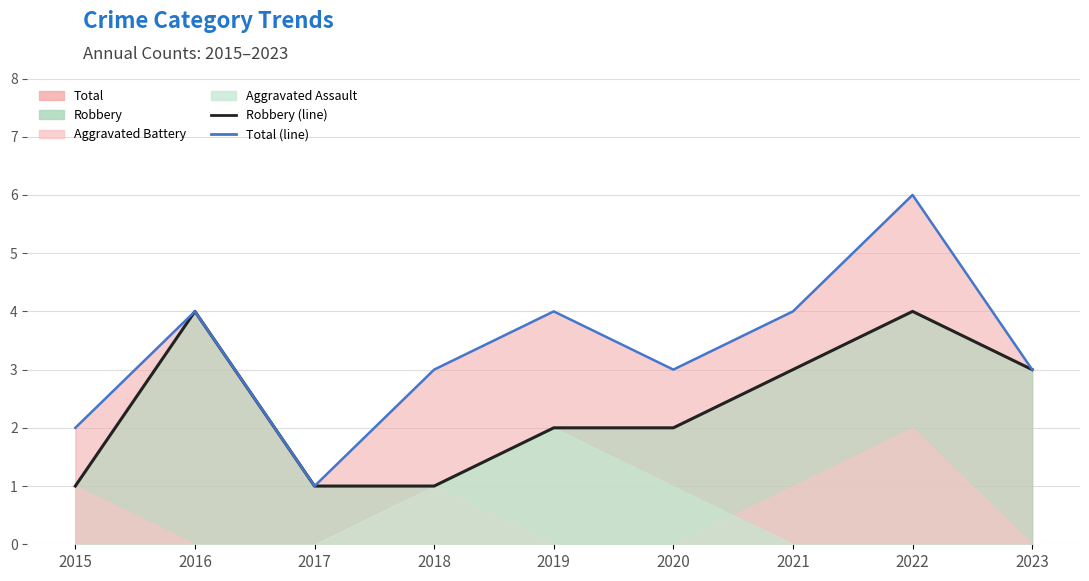

At which category does the chart reach its minimum across all series?

2015